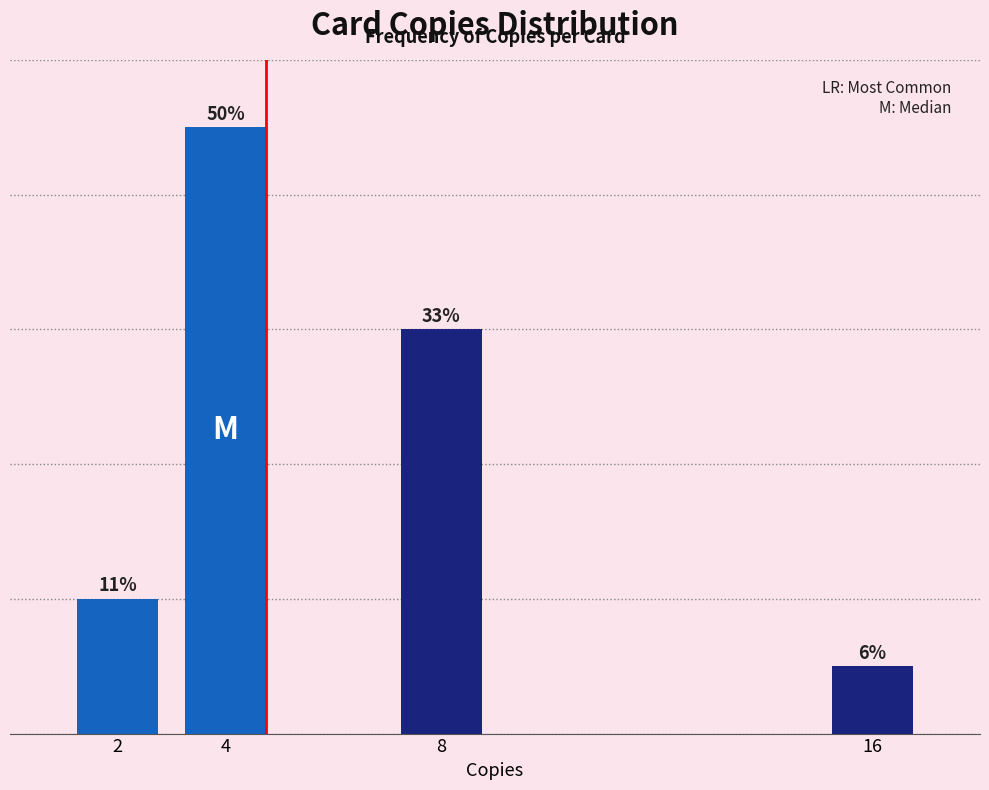

Are the bars horizontal?

No